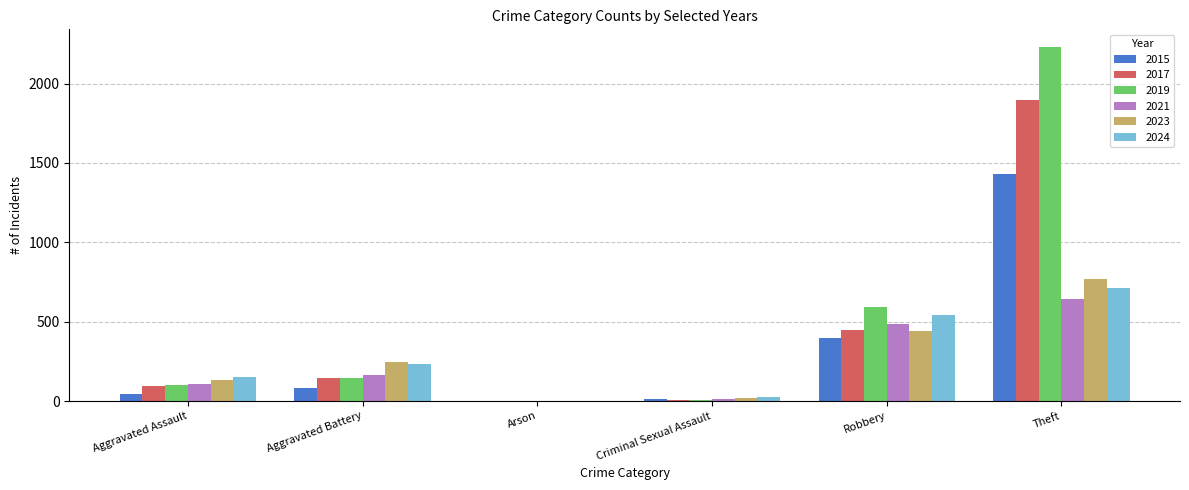

Is it true that 2015 equals 12 at Criminal Sexual Assault?

True